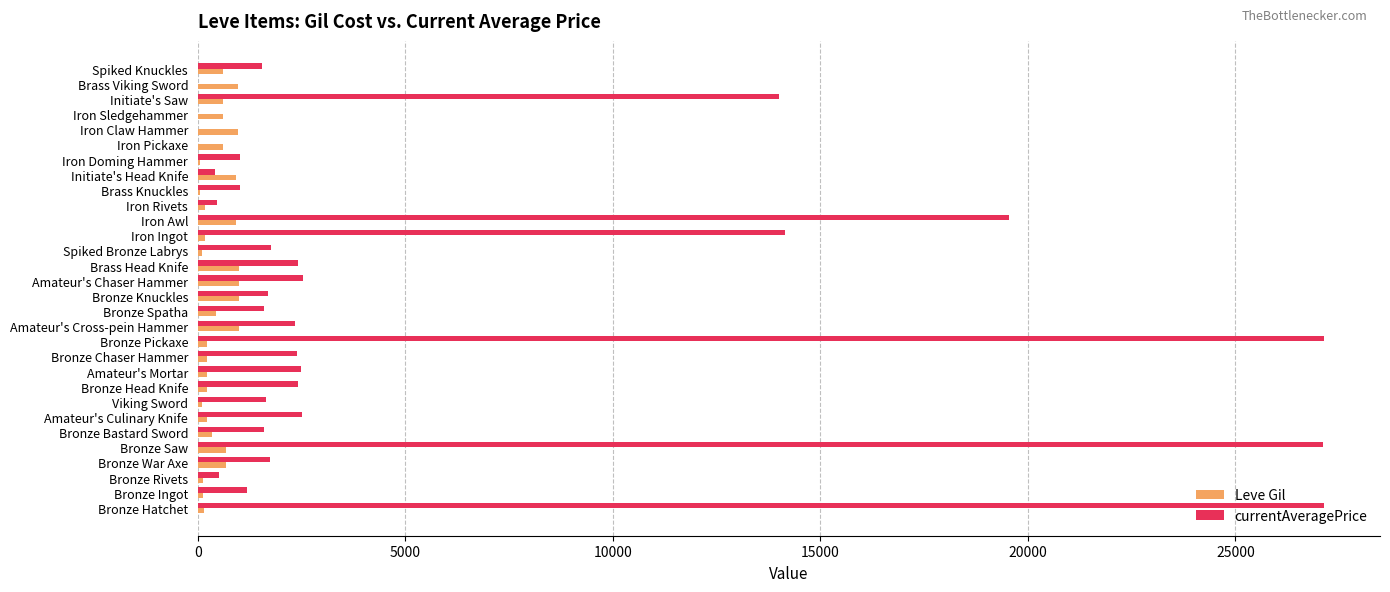

The Leve Gil series shows 960 at Brass Viking Sword. True or false?

True